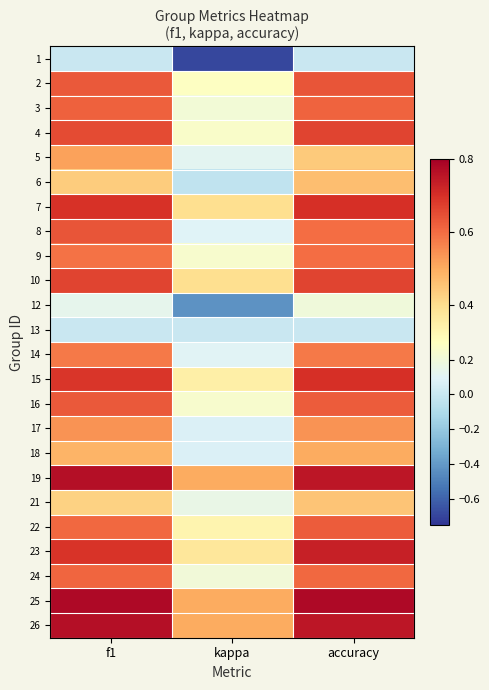

Reading left to right, transcribe all the data shown in this chart.

1: f1=0.0	kappa=-0.7	accuracy=0.0
2: f1=0.6	kappa=0.3	accuracy=0.6
3: f1=0.6	kappa=0.2	accuracy=0.6
4: f1=0.7	kappa=0.3	accuracy=0.7
5: f1=0.5	kappa=0.1	accuracy=0.4
6: f1=0.4	kappa=-0.0	accuracy=0.5
7: f1=0.7	kappa=0.4	accuracy=0.7
8: f1=0.6	kappa=0.1	accuracy=0.6
9: f1=0.6	kappa=0.2	accuracy=0.6
10: f1=0.7	kappa=0.4	accuracy=0.7
12: f1=0.1	kappa=-0.4	accuracy=0.2
13: f1=0.0	kappa=0.0	accuracy=0.0
14: f1=0.6	kappa=0.1	accuracy=0.6
15: f1=0.7	kappa=0.3	accuracy=0.7
16: f1=0.6	kappa=0.2	accuracy=0.6
17: f1=0.5	kappa=0.1	accuracy=0.5
18: f1=0.5	kappa=0.1	accuracy=0.5
19: f1=0.8	kappa=0.5	accuracy=0.8
21: f1=0.4	kappa=0.2	accuracy=0.5
22: f1=0.6	kappa=0.3	accuracy=0.6
23: f1=0.7	kappa=0.4	accuracy=0.7
24: f1=0.6	kappa=0.2	accuracy=0.6
25: f1=0.8	kappa=0.5	accuracy=0.8
26: f1=0.8	kappa=0.5	accuracy=0.8